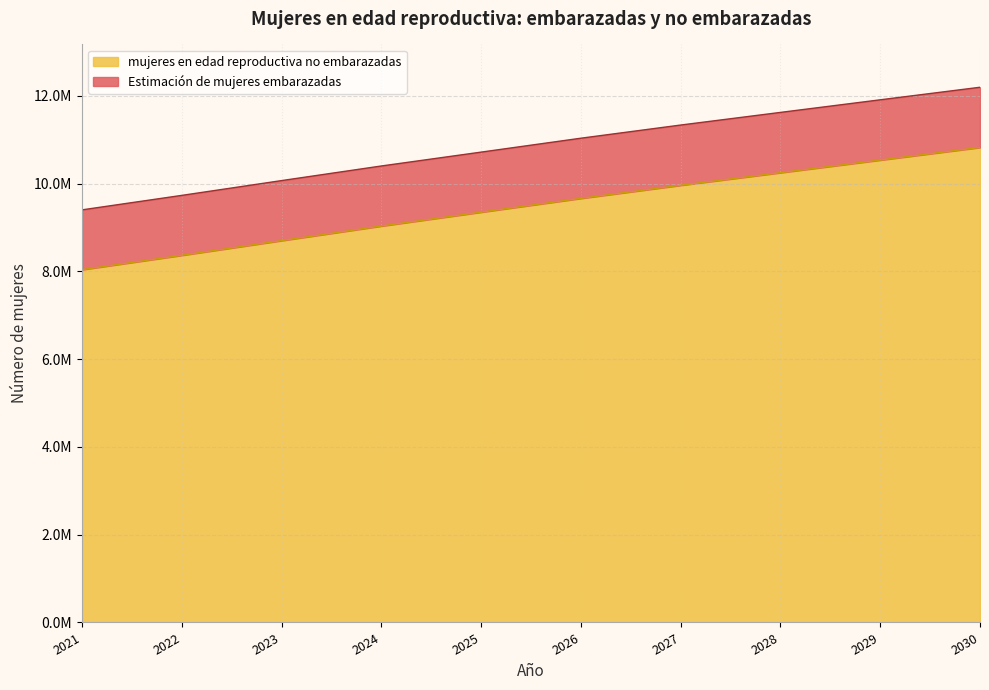

How many data points are above 9663836?

5